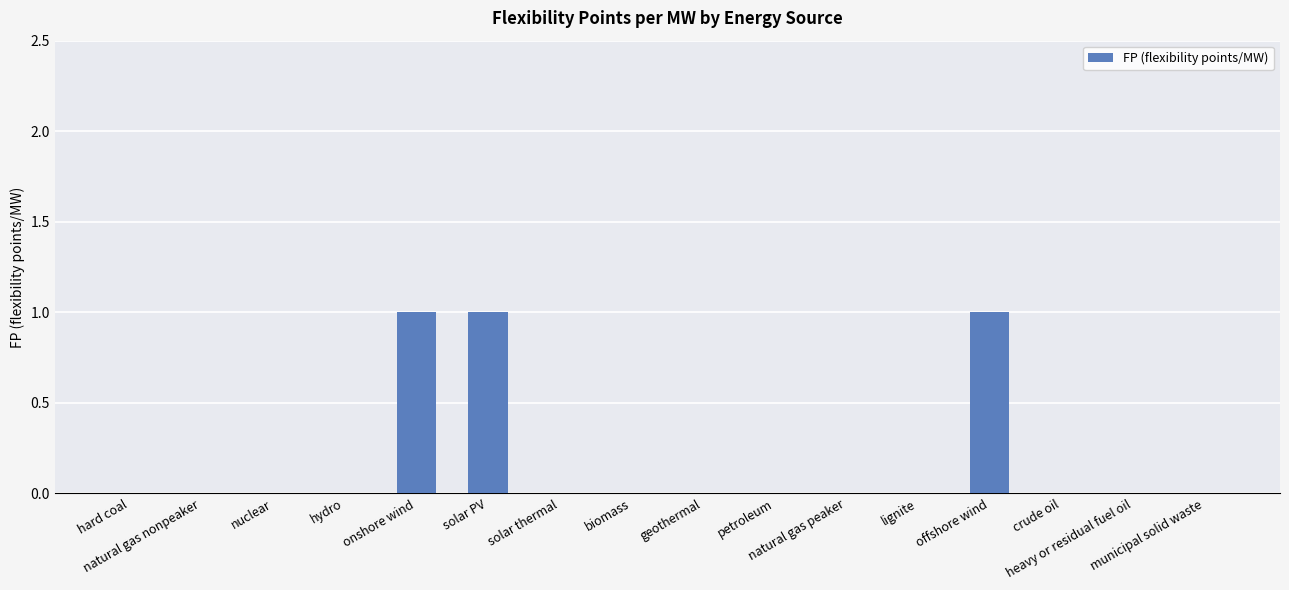

What is the sum of all values?

3